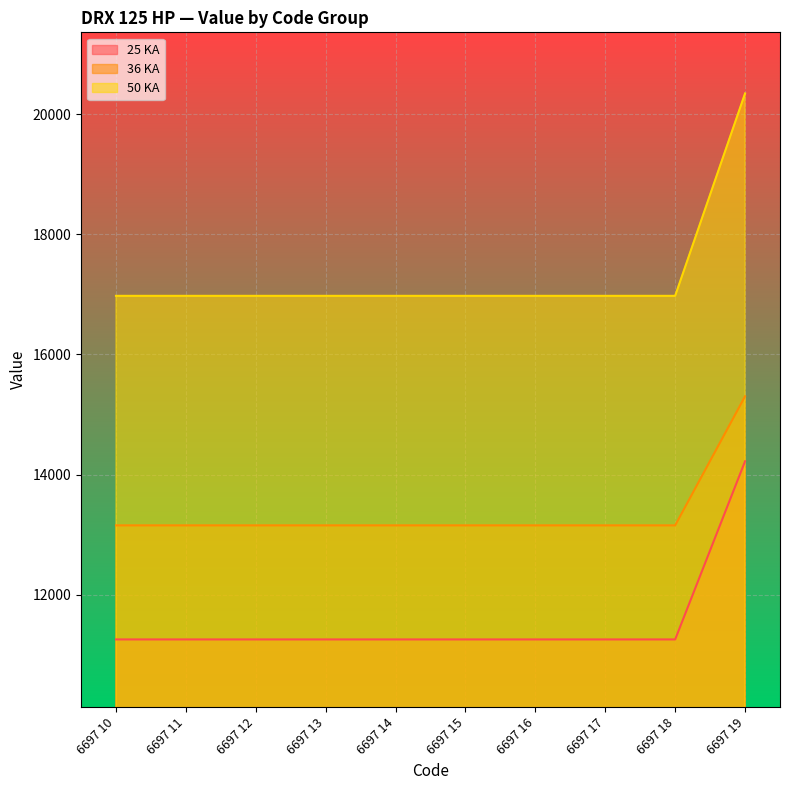

Rank the series at 6697 18 from highest to lowest value.

50 KA, 36 KA, 25 KA